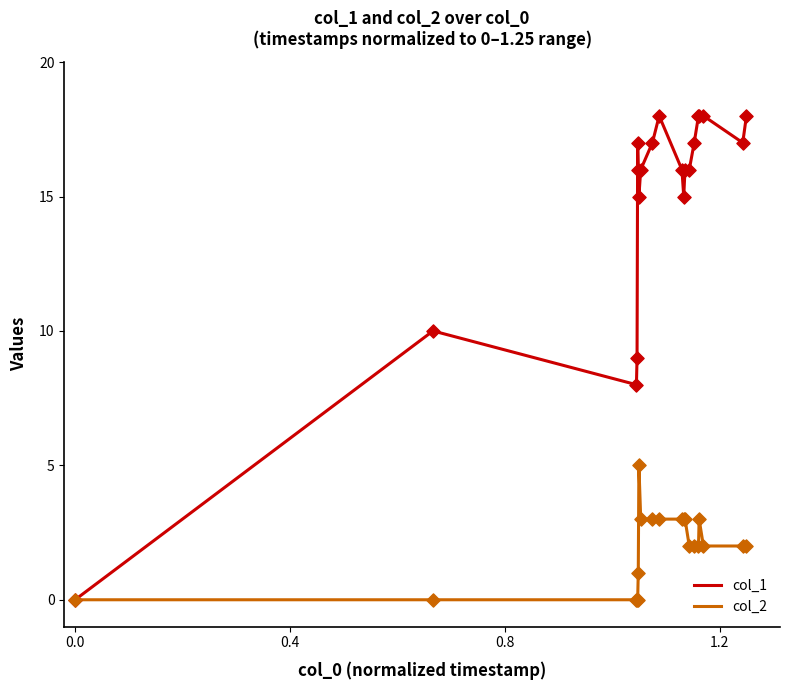

Which series has the largest range (max minus min)?

col_1